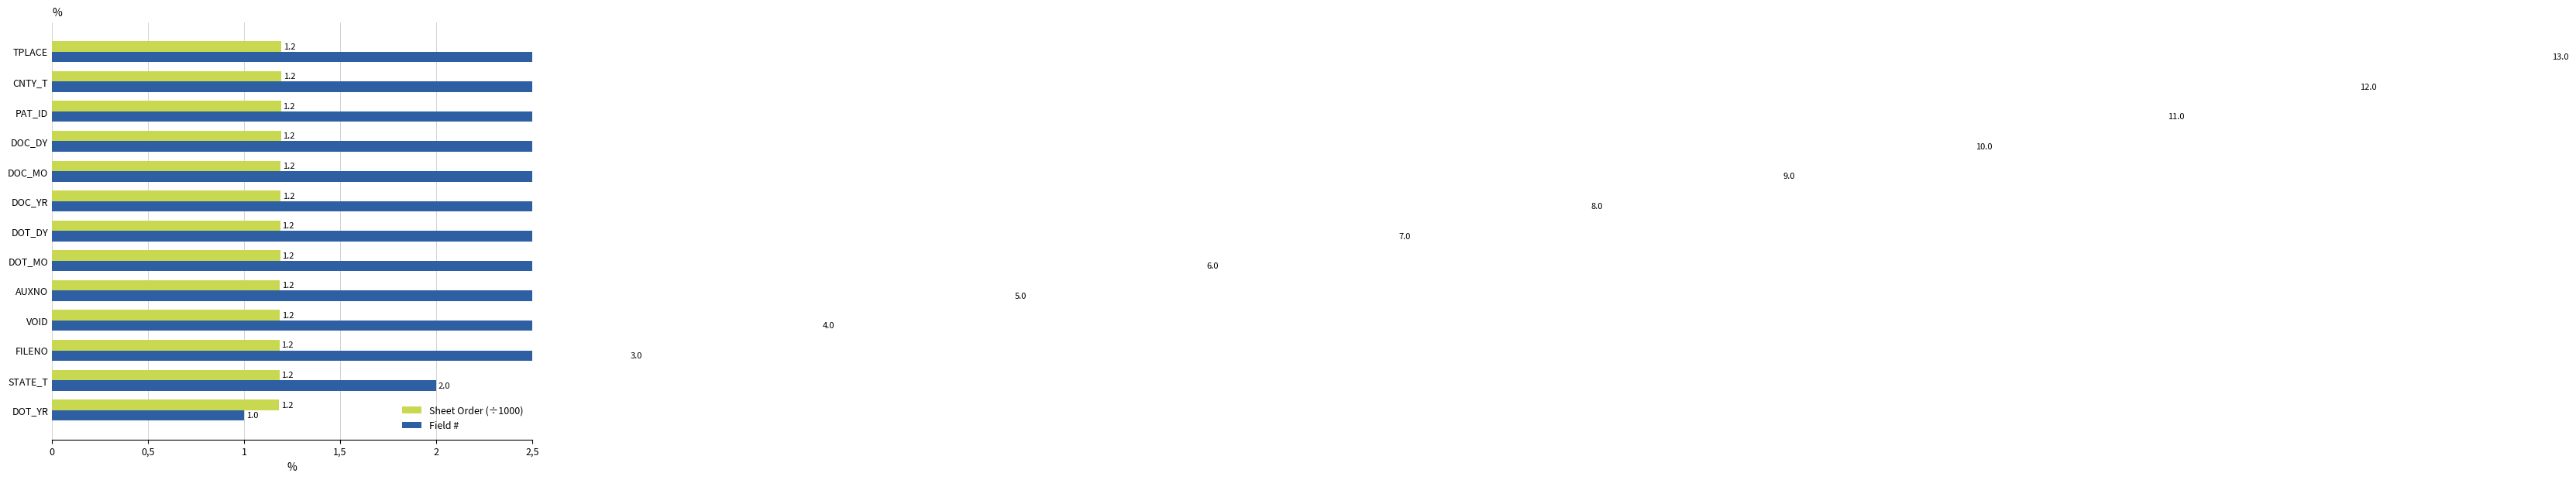

At TPLACE, list the series in order from smallest to largest.

Sheet Order (÷1000), Field #